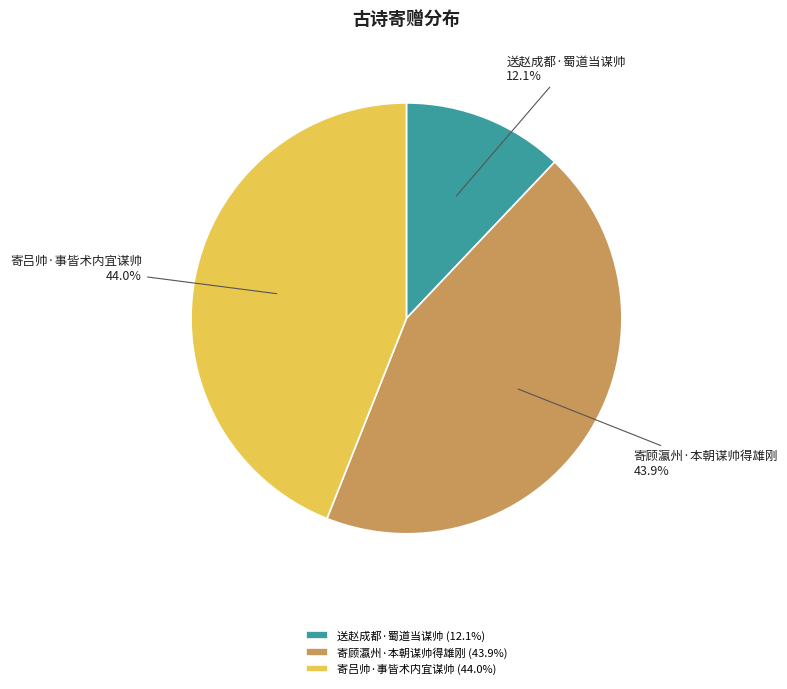

Count the number of slices in the pie.

3